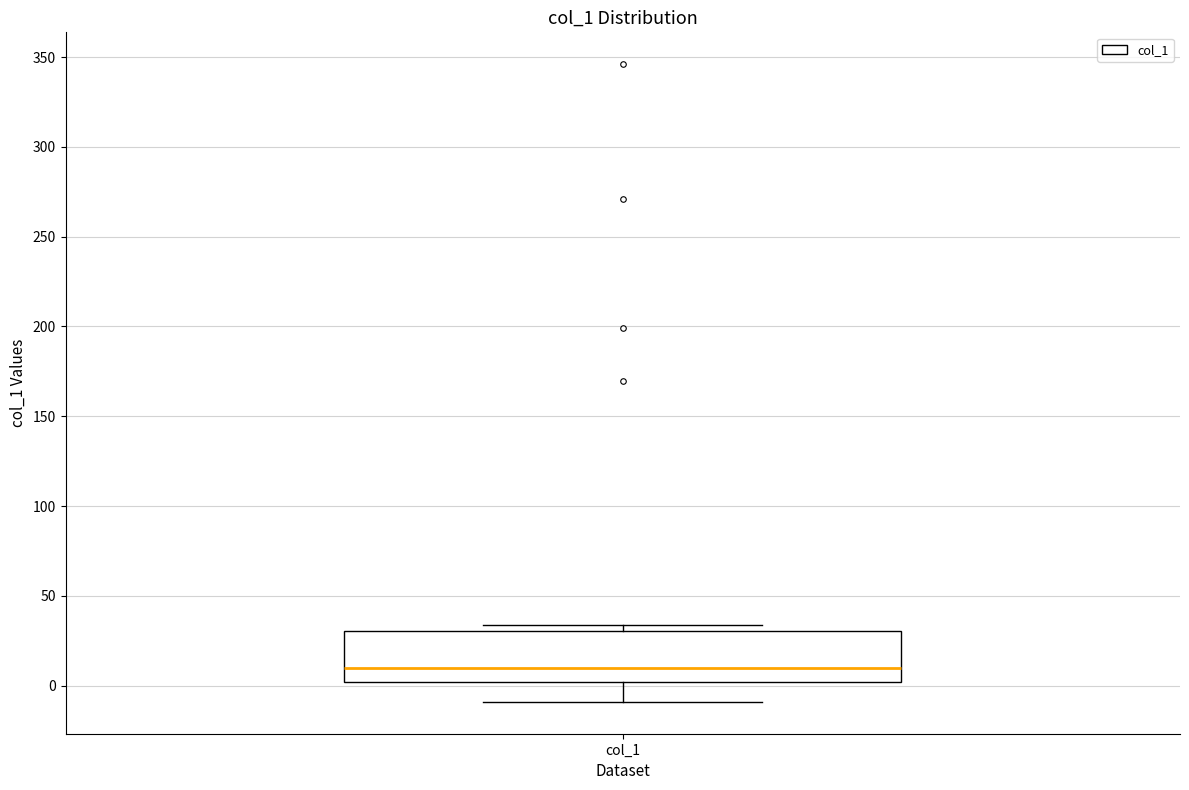

Read this box plot against the y-axis: the position of the median line, the range covered by the box, and the ends of both whiskers. The values are not printed on the chart, so give them approximately, as read against the axis.

median 10, box 0 to 30, whiskers -10 to 35